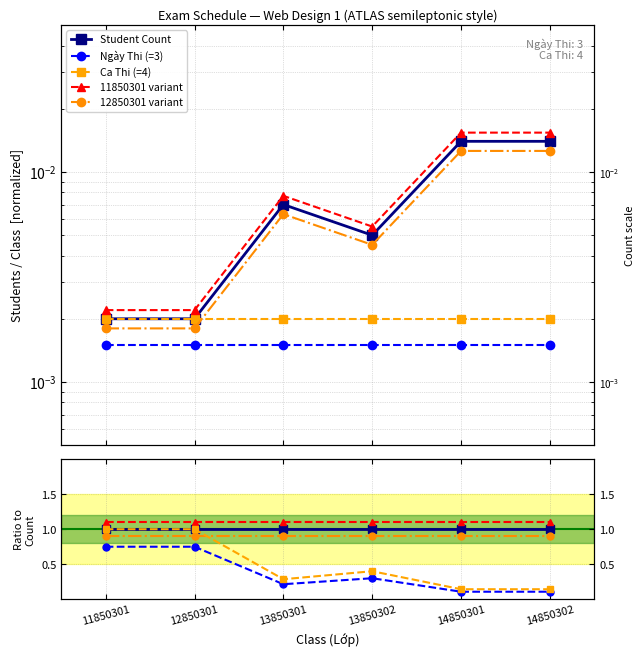

Which category has the highest value across all series?

11850301